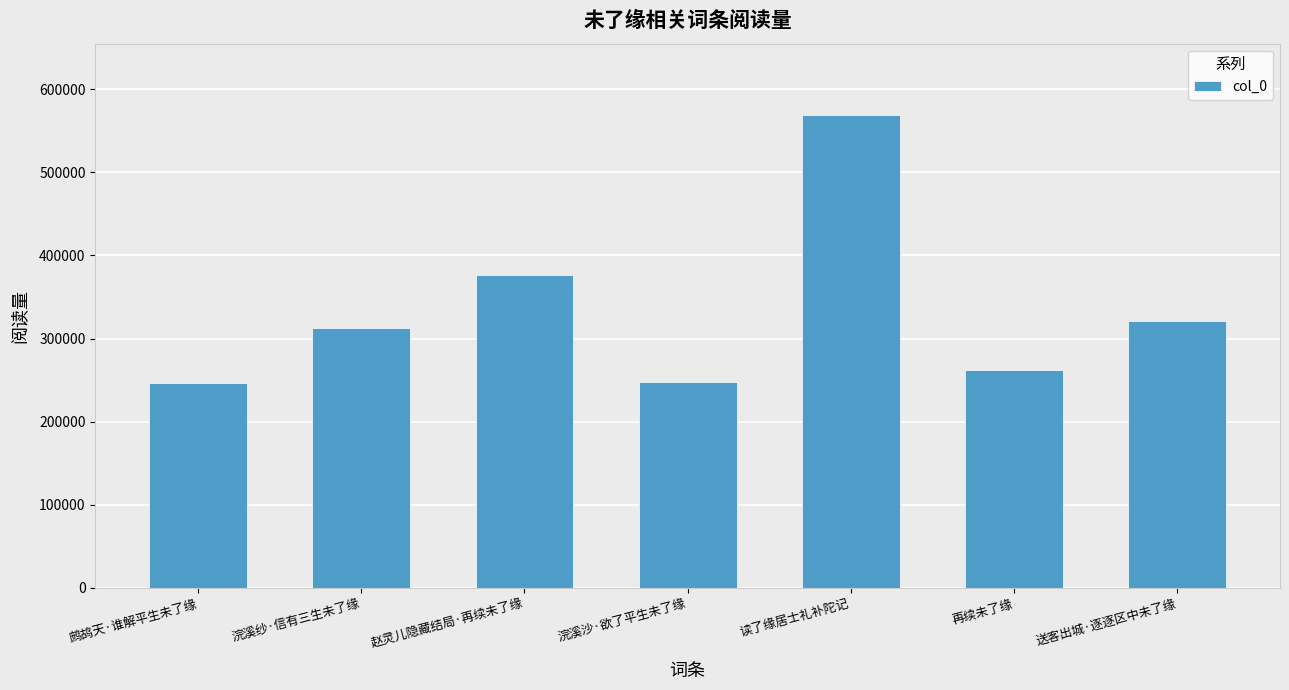

What is the value of the 6th bar from the left?

262314